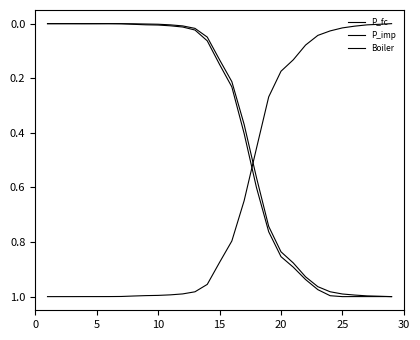

What is the difference between the second highest and minimum values in the Boiler series?

1.0